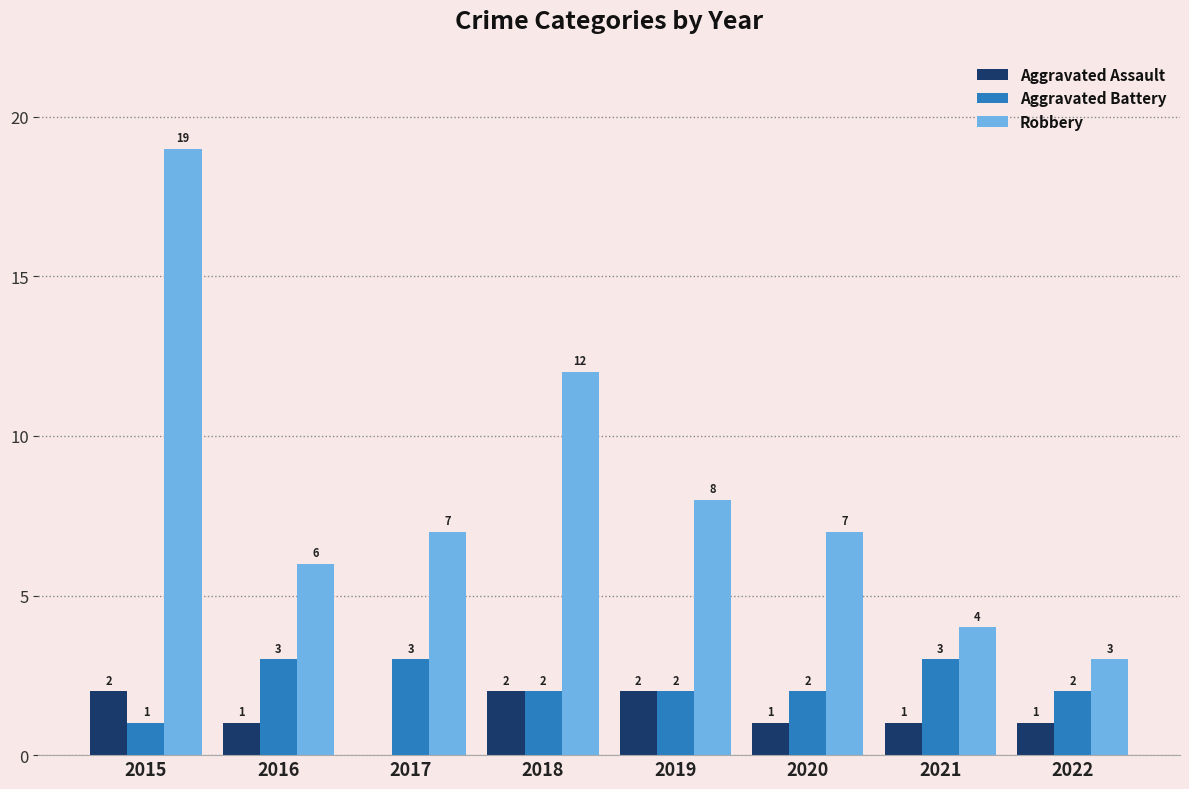

Where does the Aggravated Assault series first go above 1?

2015